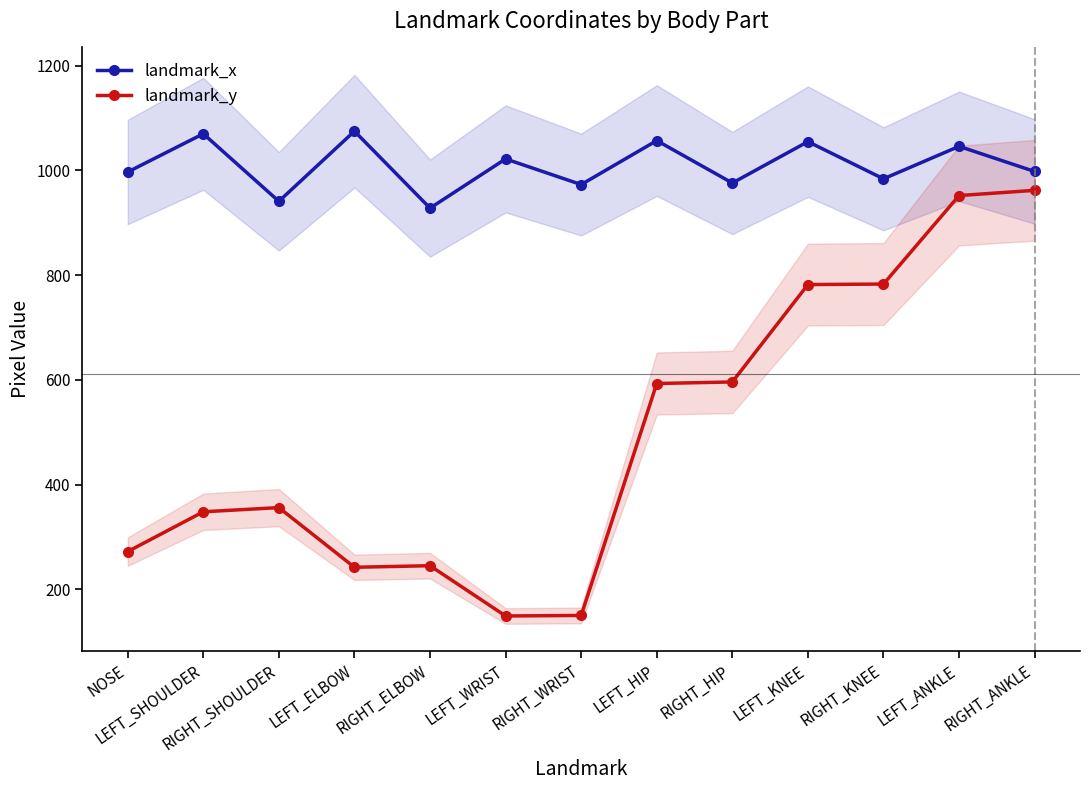

Where is landmark_y nearest to the value 555?

LEFT_HIP